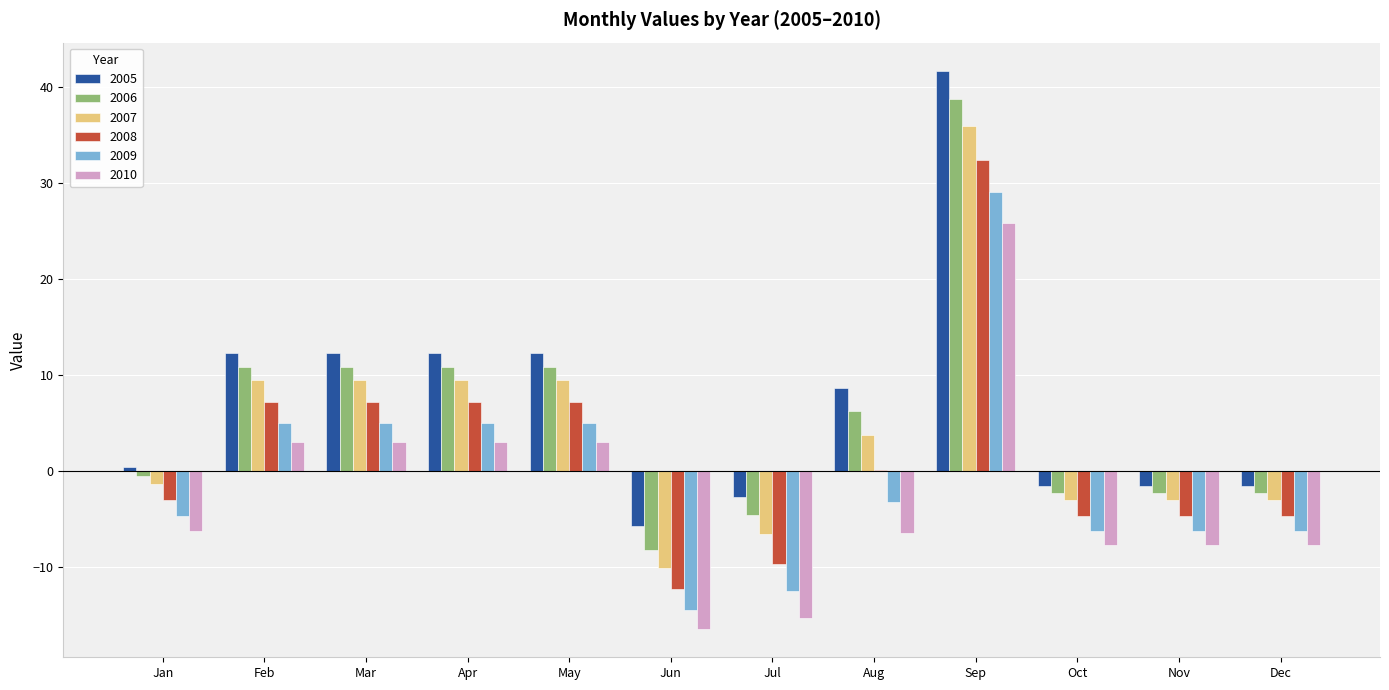

At which category does the chart reach its peak across all series?

Sep